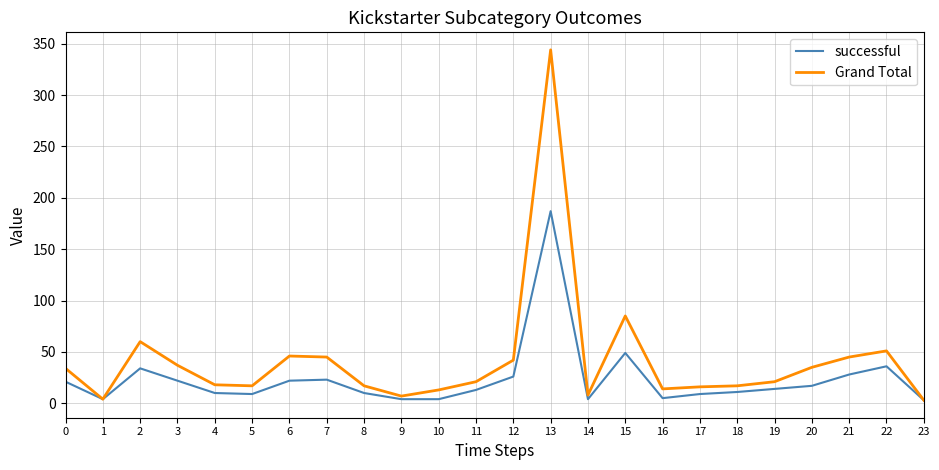

What is the sum of all successful values?

565